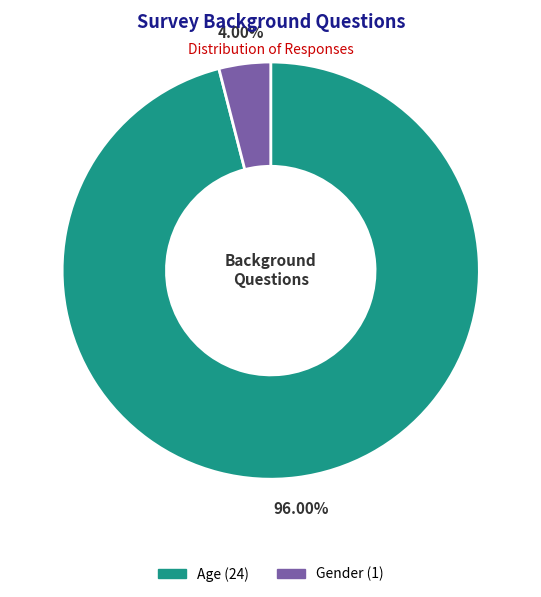

Count the number of slices in the pie.

2